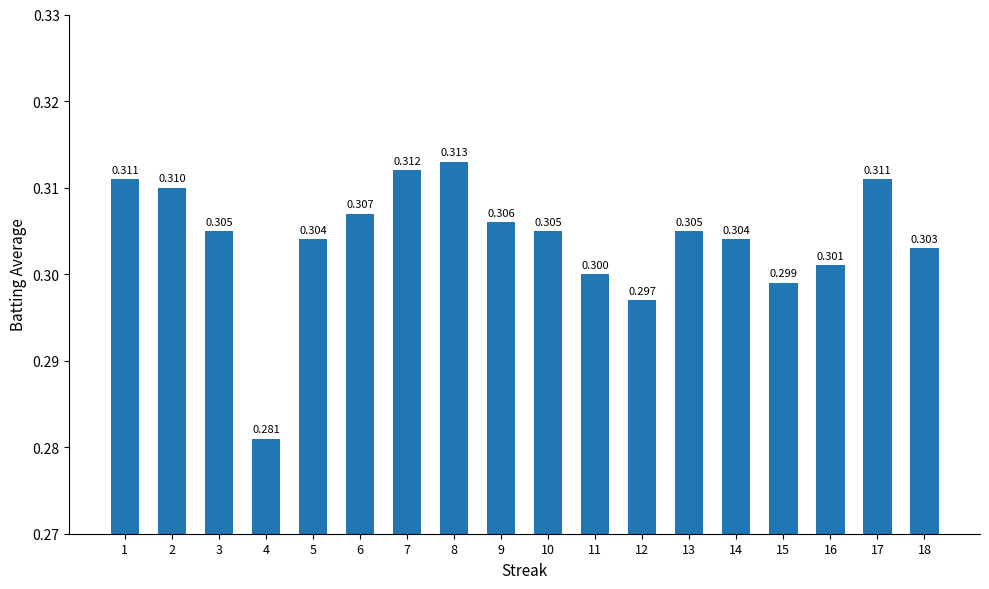

Which has a higher value, 13 or 6?

6